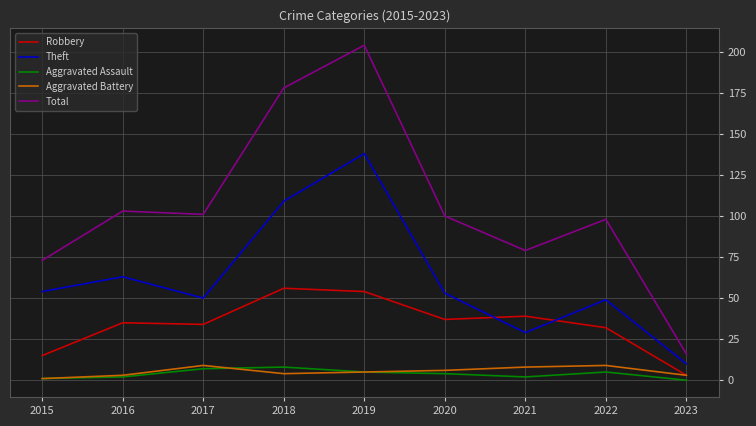

At which label does Theft reach its minimum?

2023